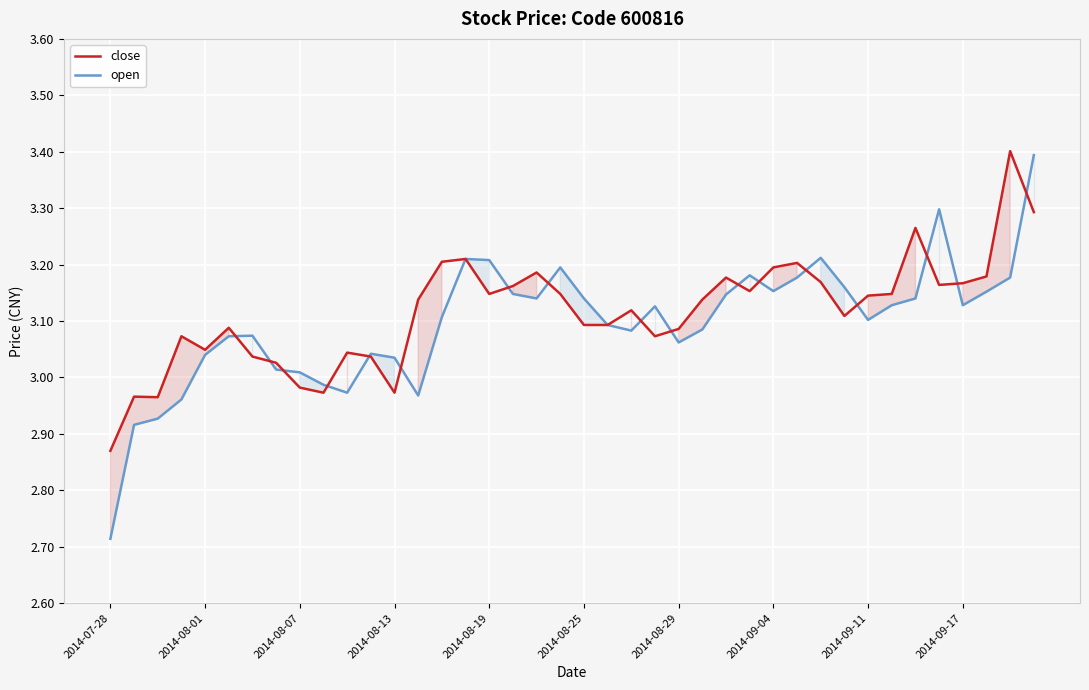

Rank the series at 34 from highest to lowest value.

close, open